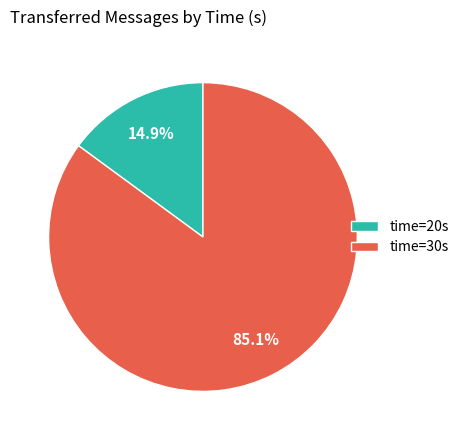

Is there a majority slice in this chart?

Yes